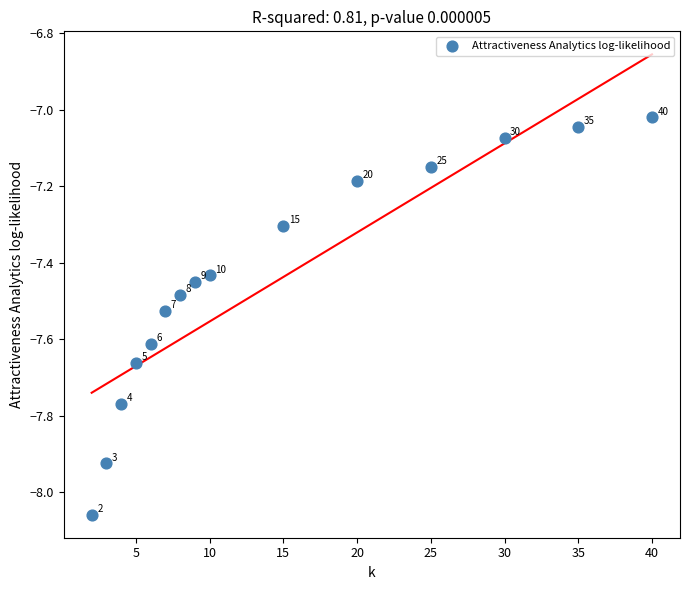

What is the range of Y values (max minus min)?

1.0